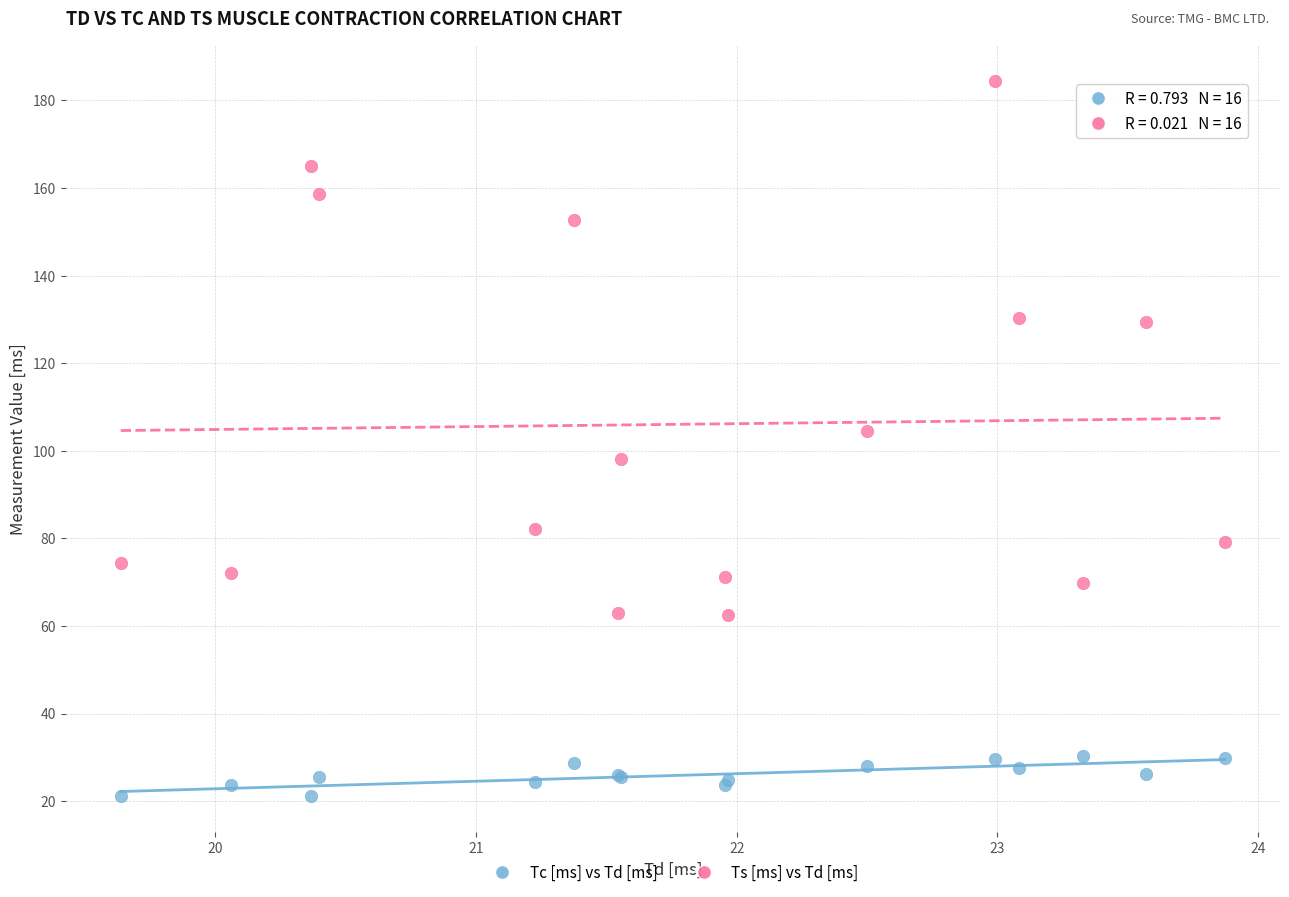

What is the X range (max minus min) for the scatter plot?

4.2